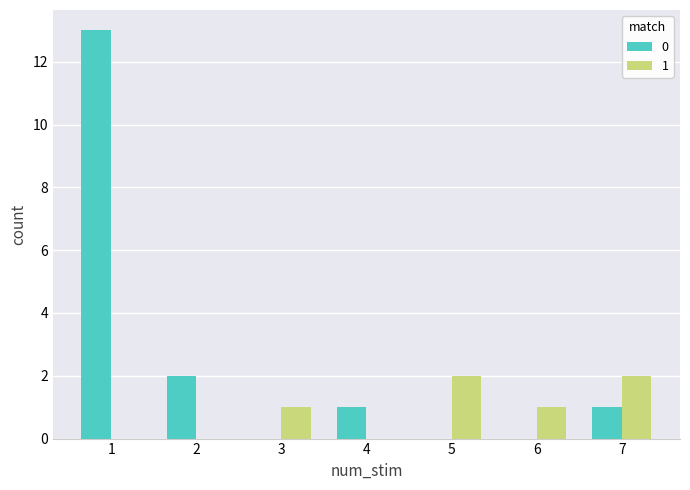

Is it true that 1 equals 2 at 5?

True